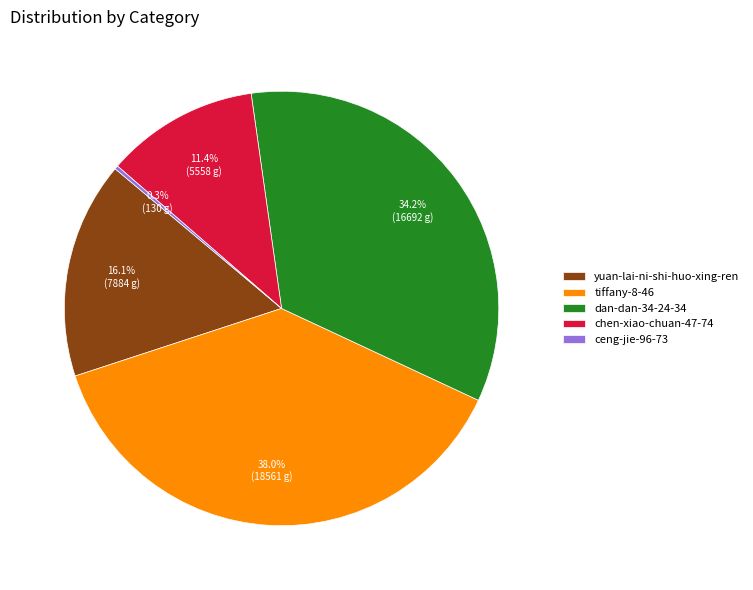

Is there any slice that represents more than half of the pie?

No